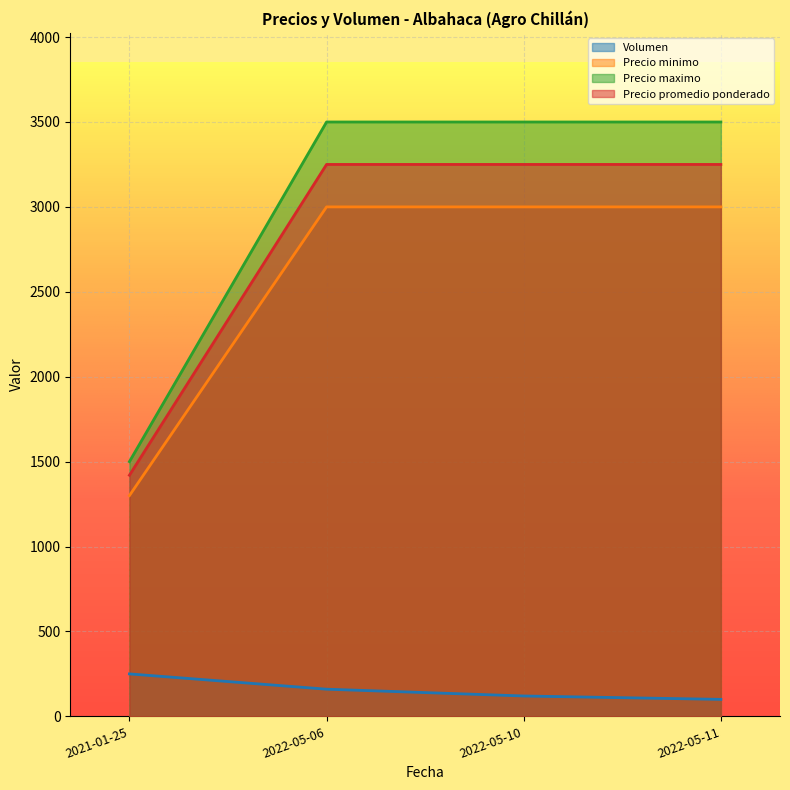

What is the highest value of the Precio promedio ponderado series?

3250